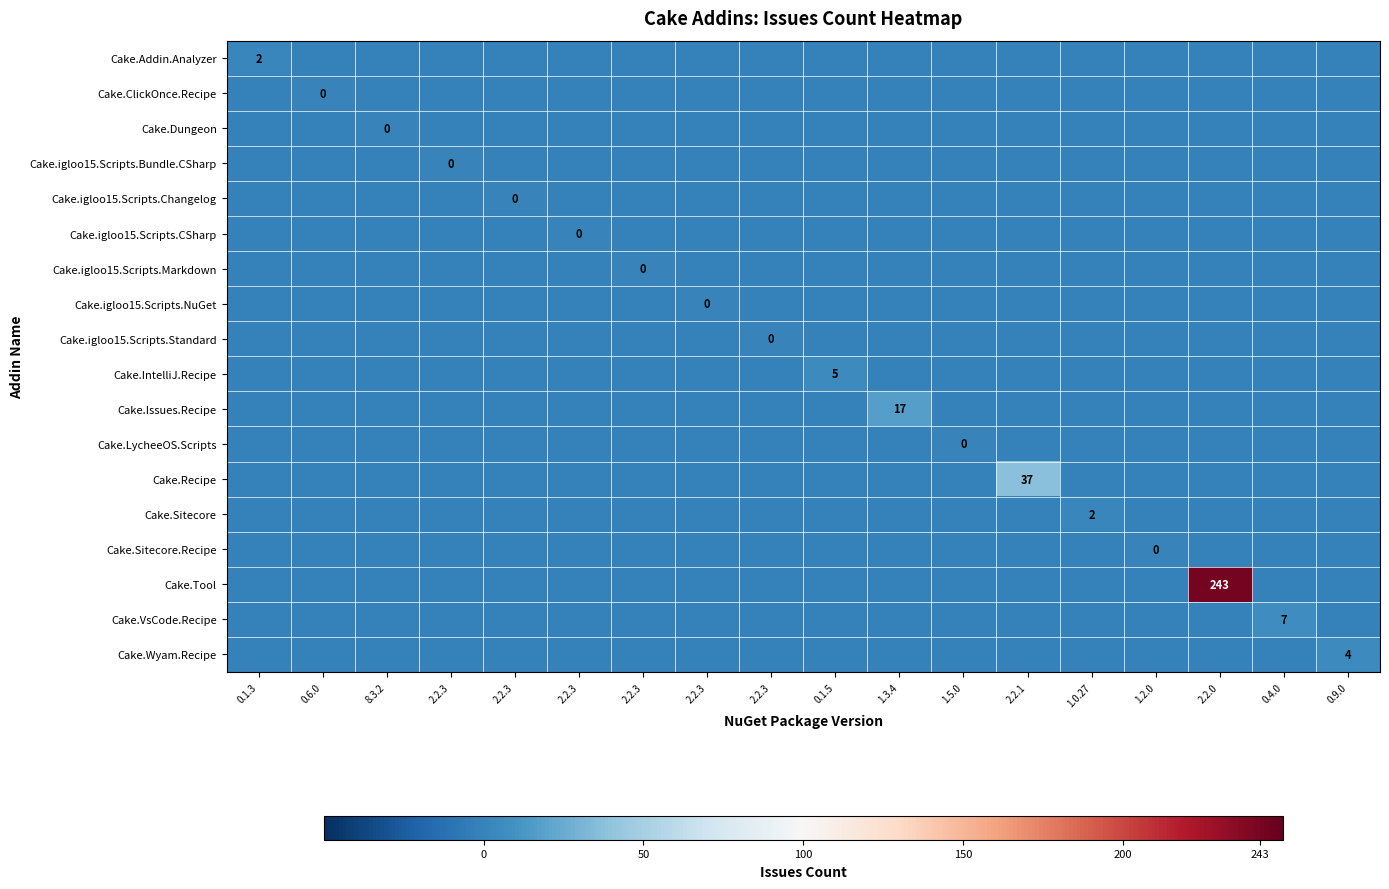

Rank the series by their maximum value, from lowest to highest.

Cake.ClickOnce.Recipe, Cake.Dungeon, Cake.igloo15.Scripts.Bundle.CSharp, Cake.igloo15.Scripts.Changelog, Cake.igloo15.Scripts.CSharp, Cake.igloo15.Scripts.Markdown, Cake.igloo15.Scripts.NuGet, Cake.igloo15.Scripts.Standard, Cake.LycheeOS.Scripts, Cake.Sitecore.Recipe, Cake.Addin.Analyzer, Cake.Sitecore, Cake.Wyam.Recipe, Cake.IntelliJ.Recipe, Cake.VsCode.Recipe, Cake.Issues.Recipe, Cake.Recipe, Cake.Tool